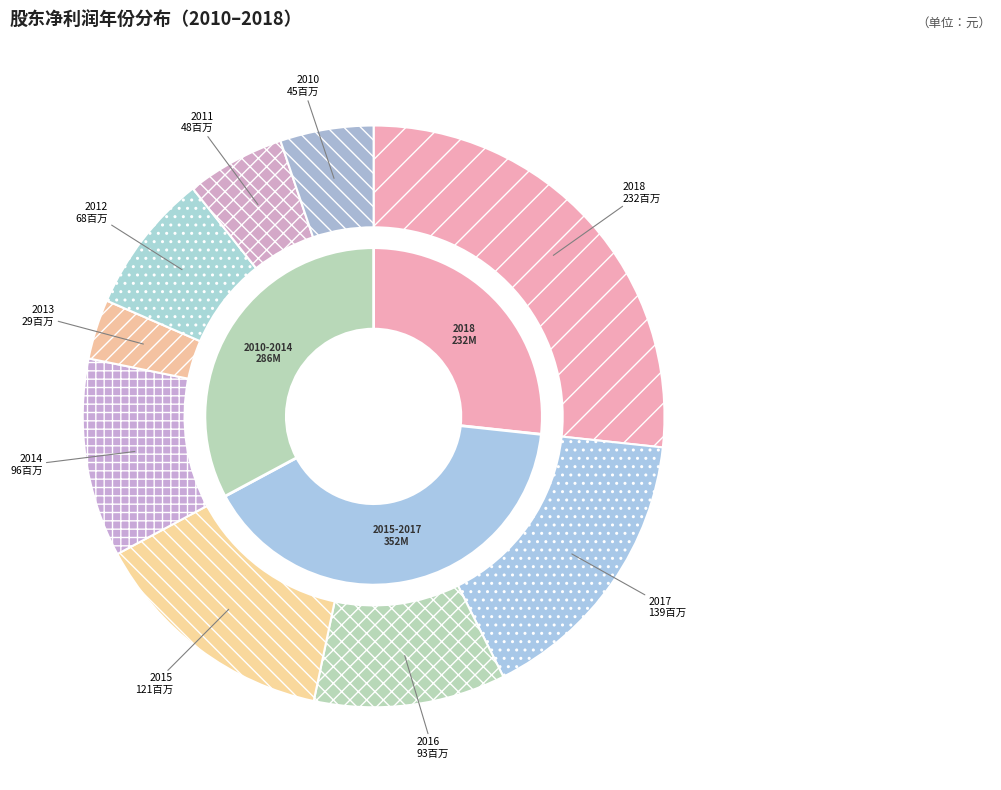

Does 2016 account for over 50% of the chart?

No